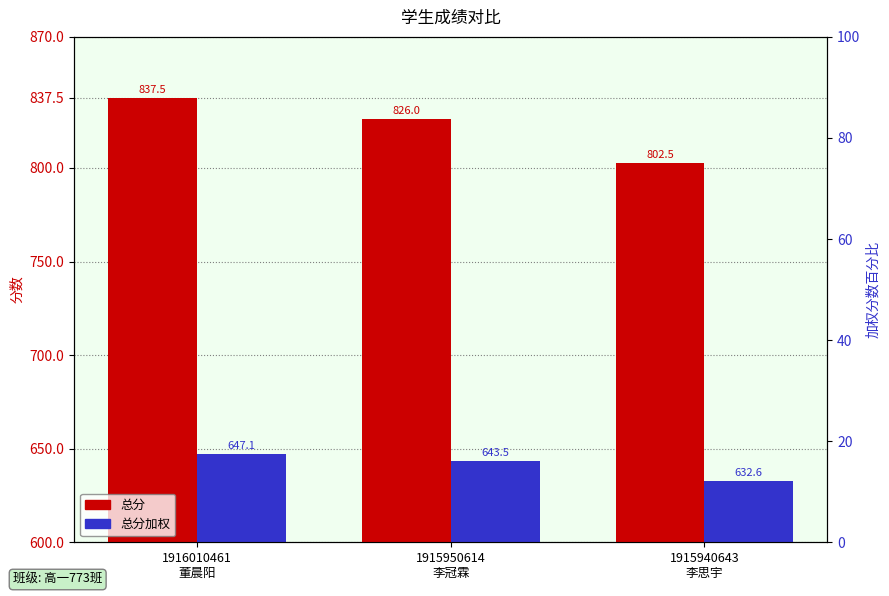

What is the sum of all 总分 values?

2466.0